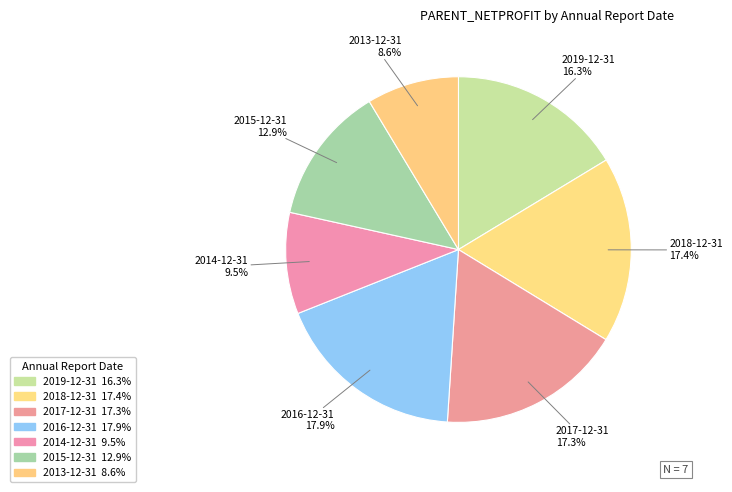

Does 2015-12-31 represent more than half of the total?

No